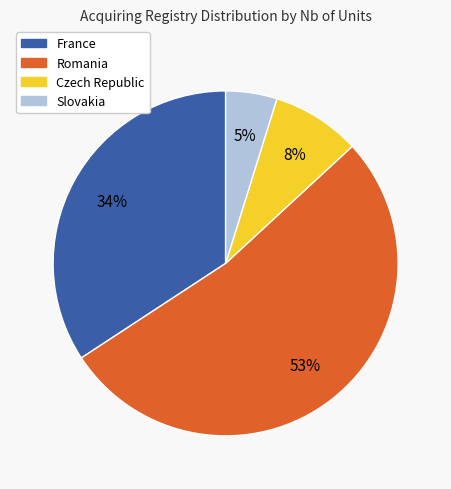

To the nearest percent, what is the difference between the largest and smallest slice percentages?

48%